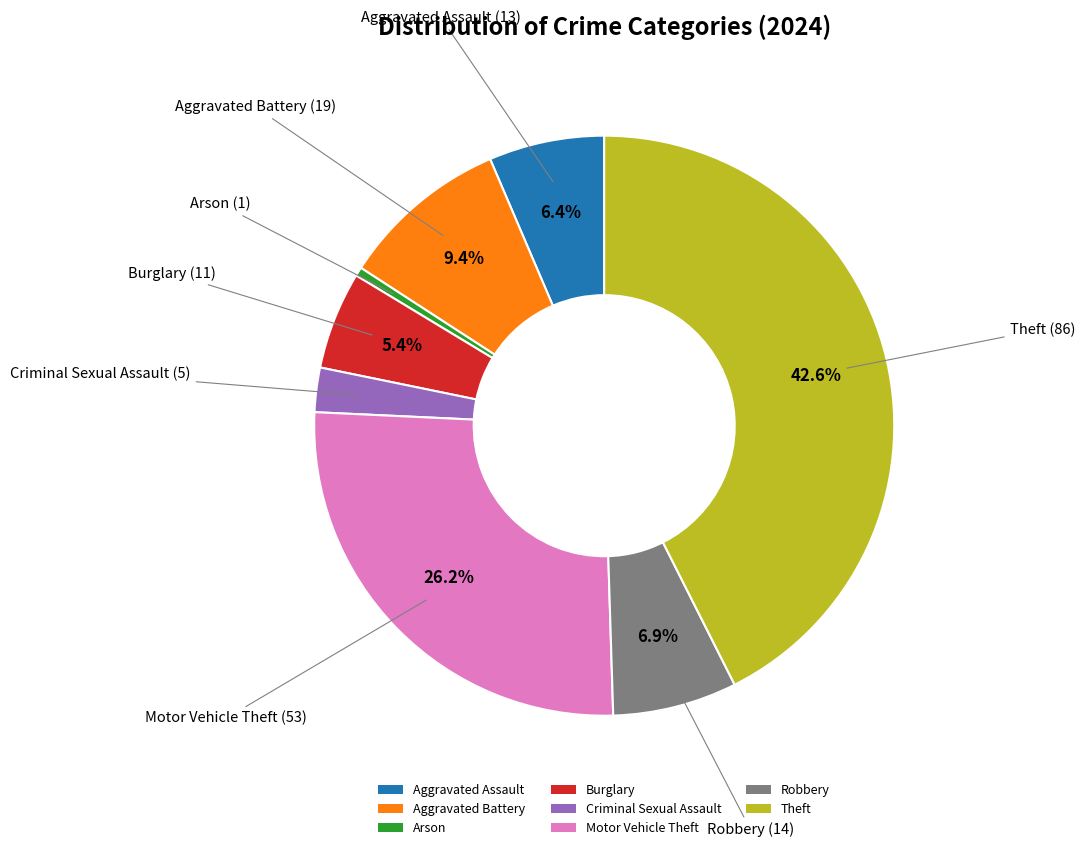

True or false: Robbery accounts for 1% of the total.

False